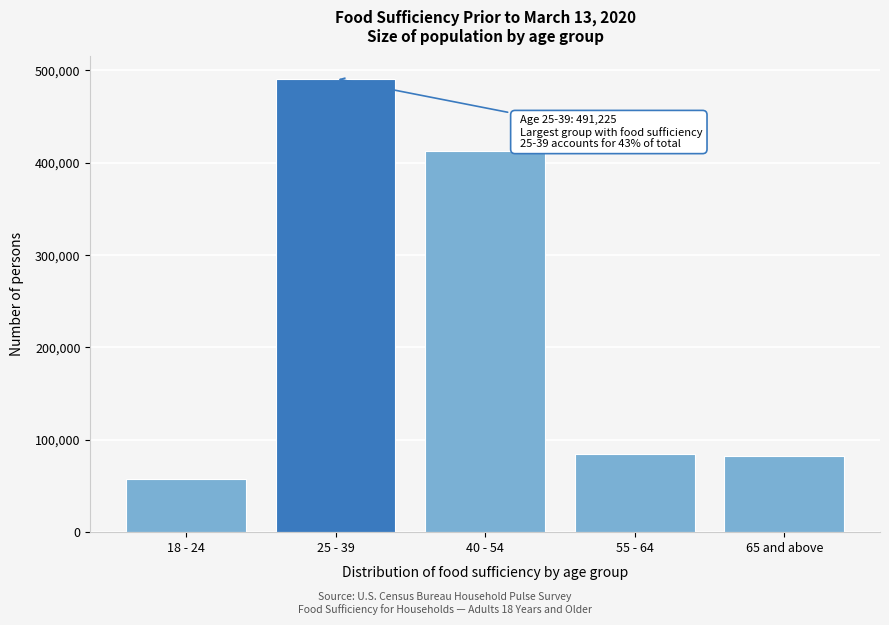

Reading right to left, extract all data points from this chart.

65 and above=81958	55 - 64=85002	40 - 54=412326	25 - 39=491225	18 - 24=57281